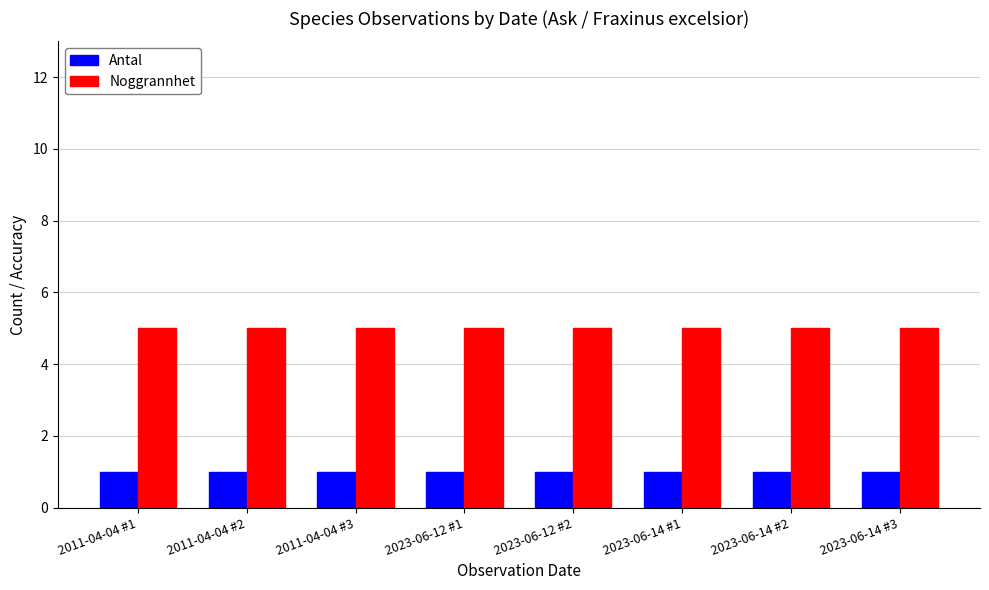

Is the value of Noggrannhet at 2023-06-14 #1 greater than the value of Antal at 2011-04-04 #2?

Yes